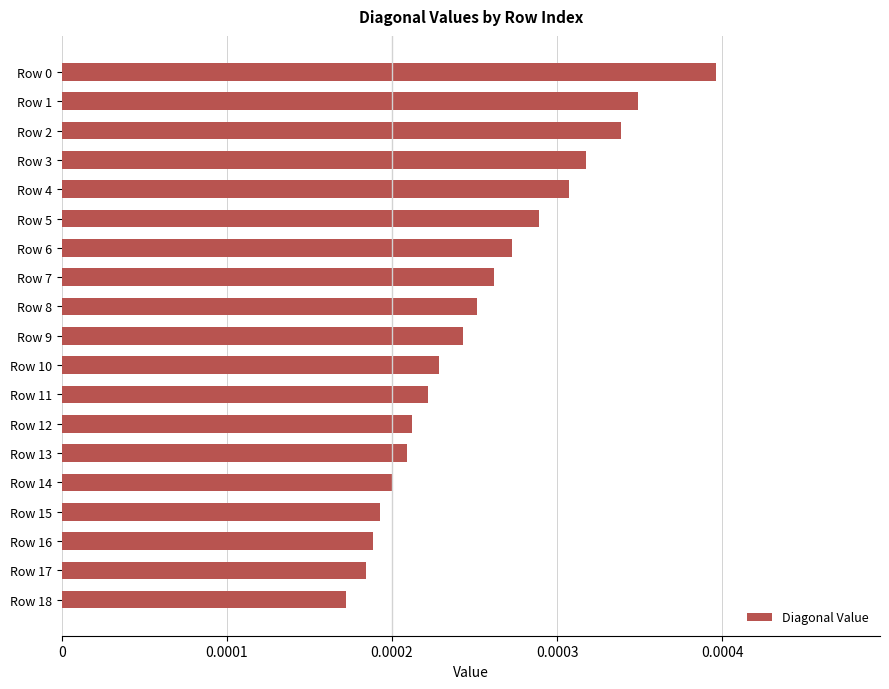

How many values are between 0 and 1?

19